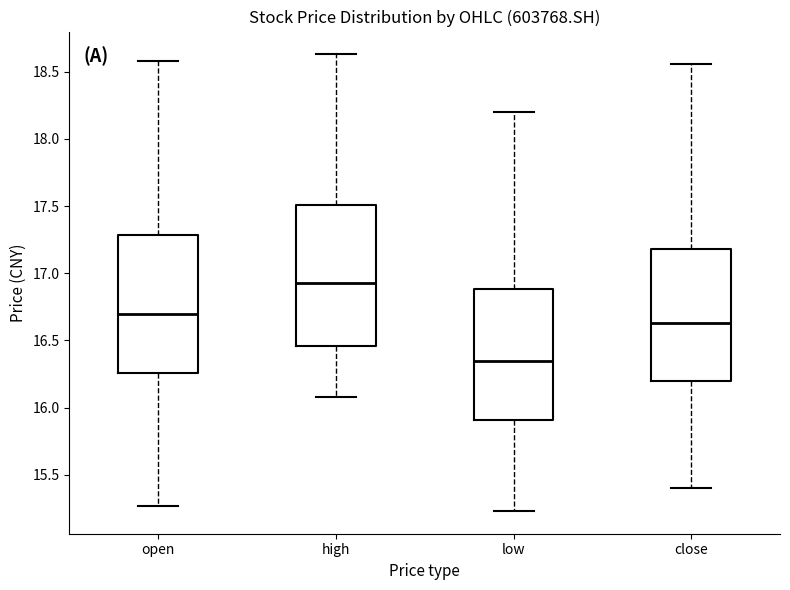

Reading left to right, read every box against the y-axis: the position of its median line, the range the box covers, and the ends of its whiskers. The values are not printed on the chart, so give them approximately, as read against the axis.

open: median 16.70, box 16.25 to 17.30, whiskers 15.25 to 18.60
high: median 16.95, box 16.45 to 17.50, whiskers 16.10 to 18.65
low: median 16.35, box 15.90 to 16.90, whiskers 15.25 to 18.20
close: median 16.65, box 16.20 to 17.20, whiskers 15.40 to 18.55